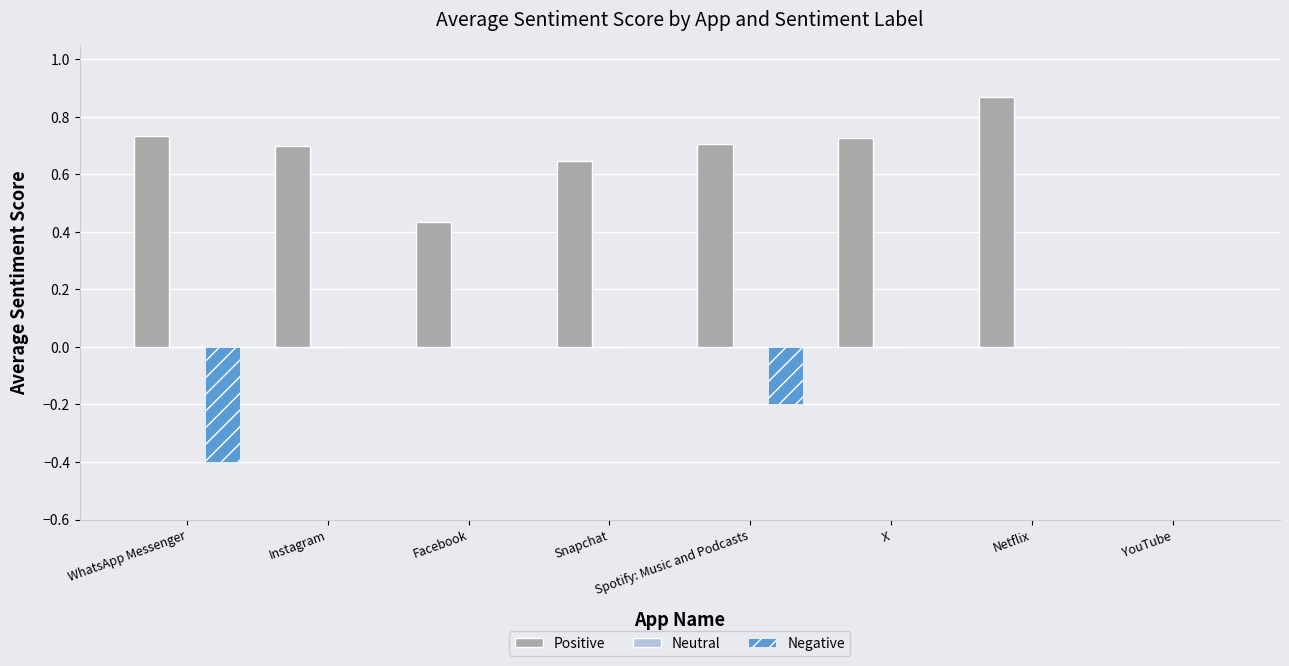

Is it true that Positive equals 1.0 at Spotify: Music and Podcasts?

False